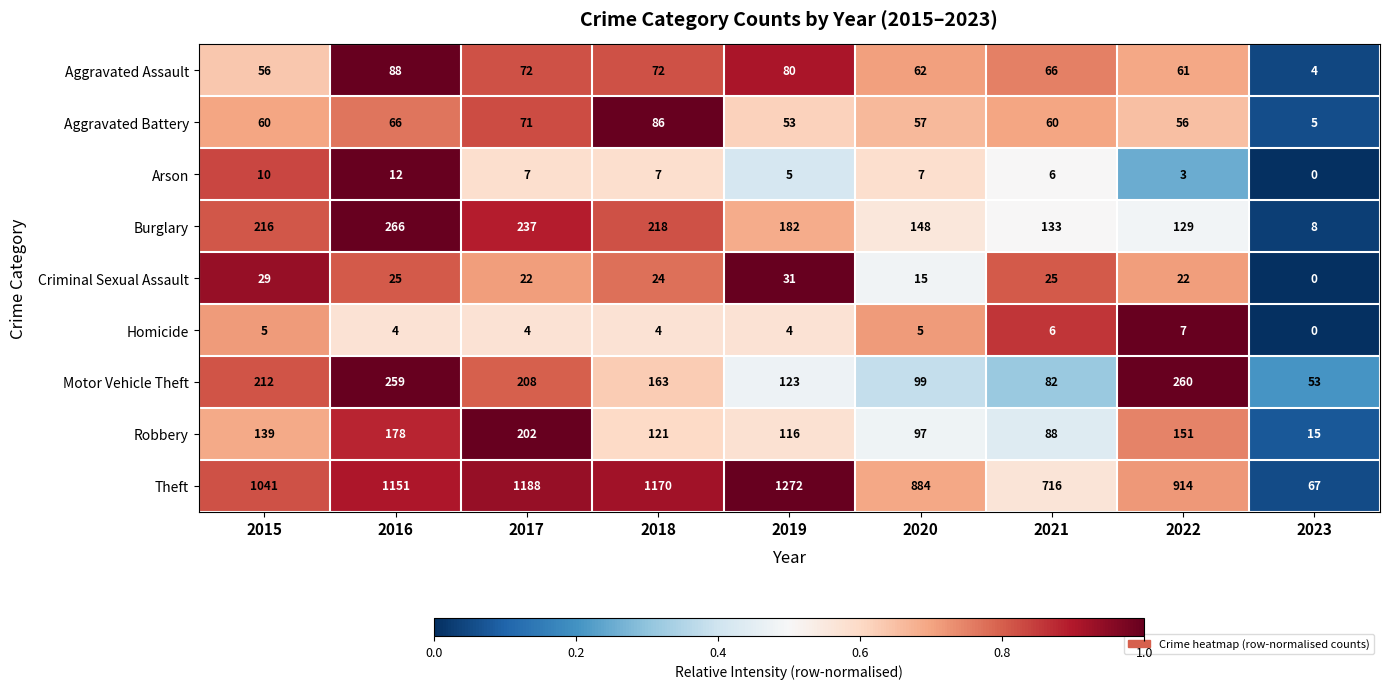

The Motor Vehicle Theft series shows 208 at 2017. True or false?

True